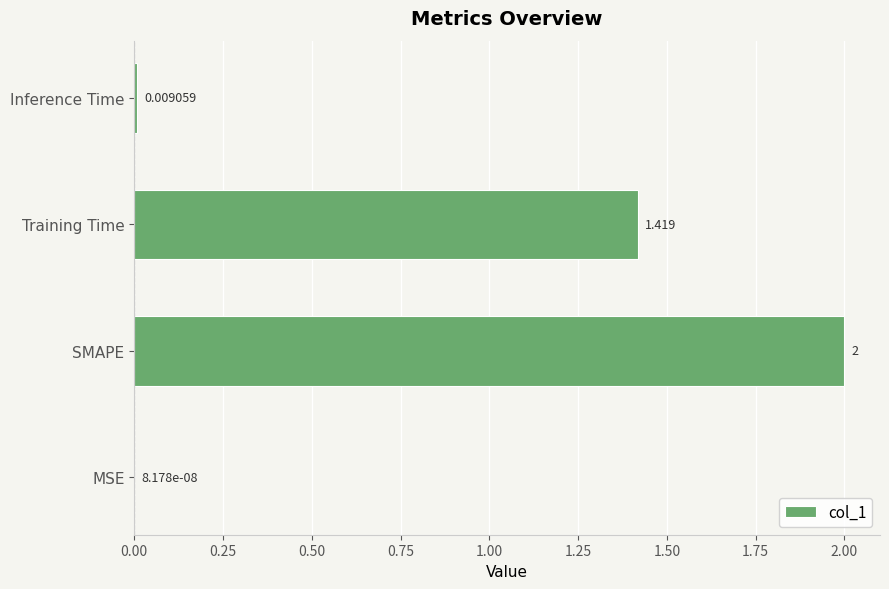

Where is the data nearest to the value 1?

Training Time